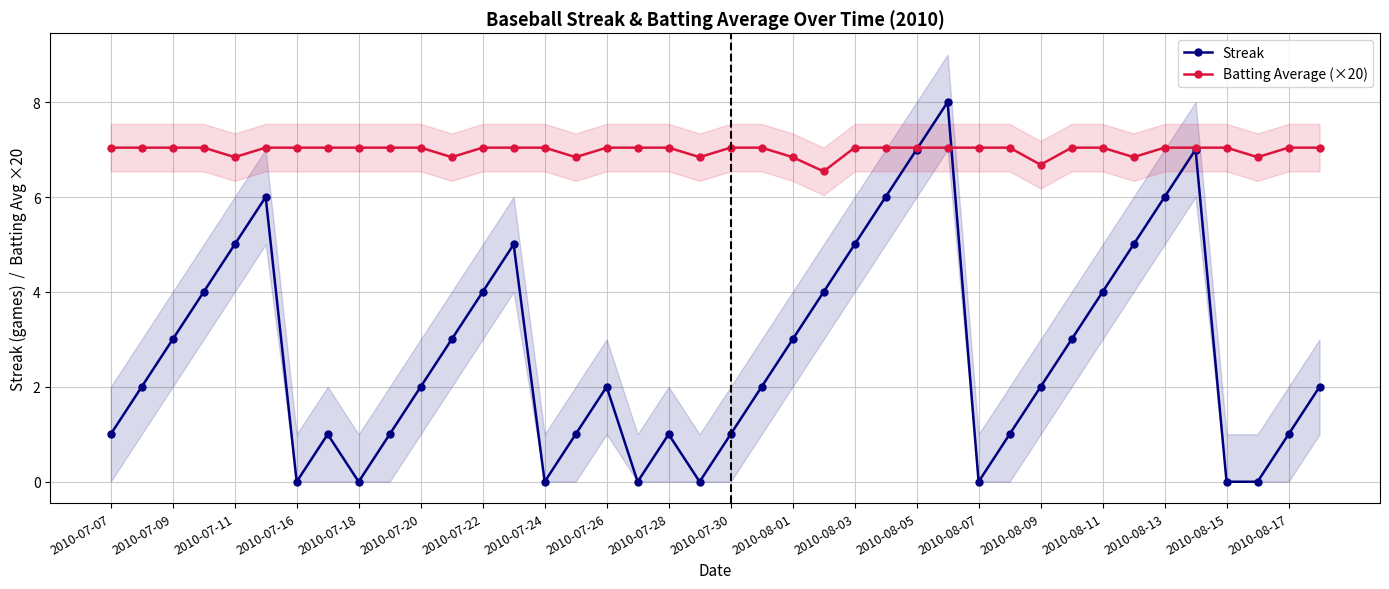

The Batting Average (×20) series shows 10.5 at 2010-07-24. True or false?

False